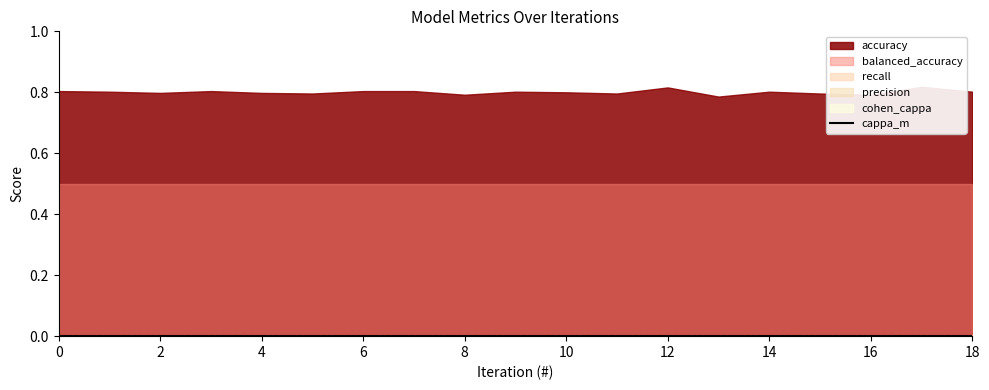

At how many categories does at least one series exceed 0?

19